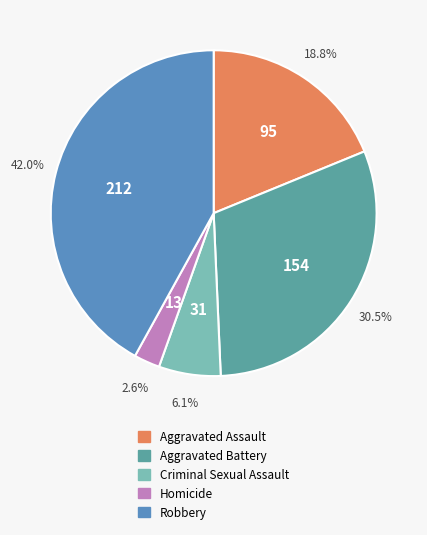

Which category has the biggest portion of the pie?

Robbery